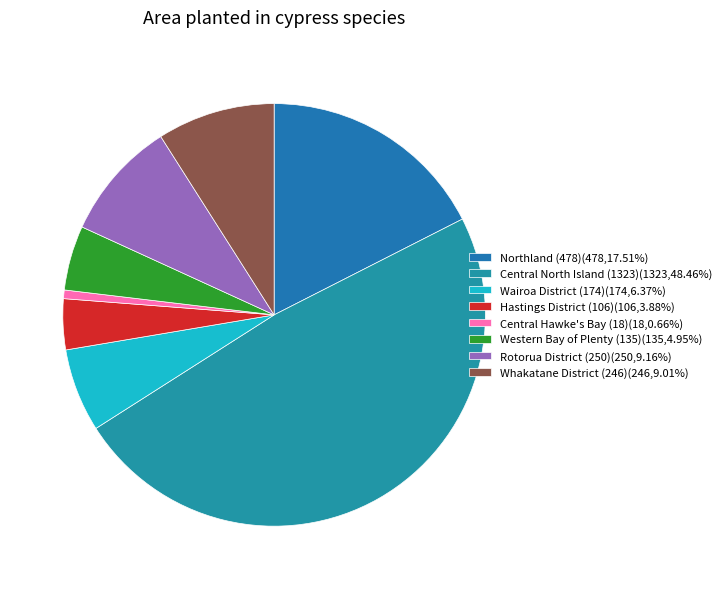

Approximately how many times larger is the value at Rotorua District (250) compared to Northland (478)?

0.5